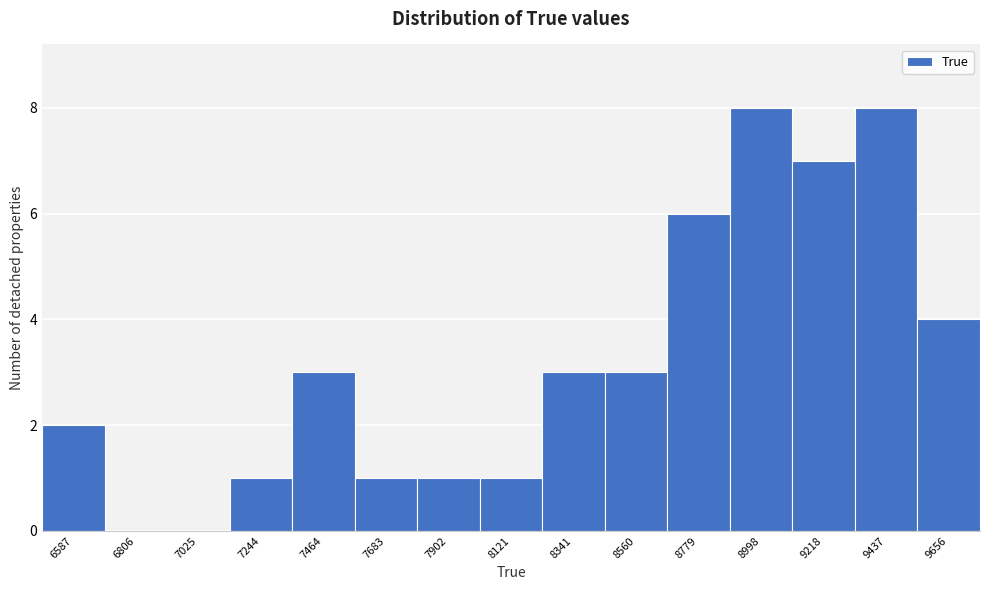

Reading right to left, extract all data points from this chart.

9656=4	9437=8	9218=7	8998=8	8779=6	8560=3	8341=3	8121=1	7902=1	7683=1	7464=3	7244=1	7025=0	6806=0	6587=2